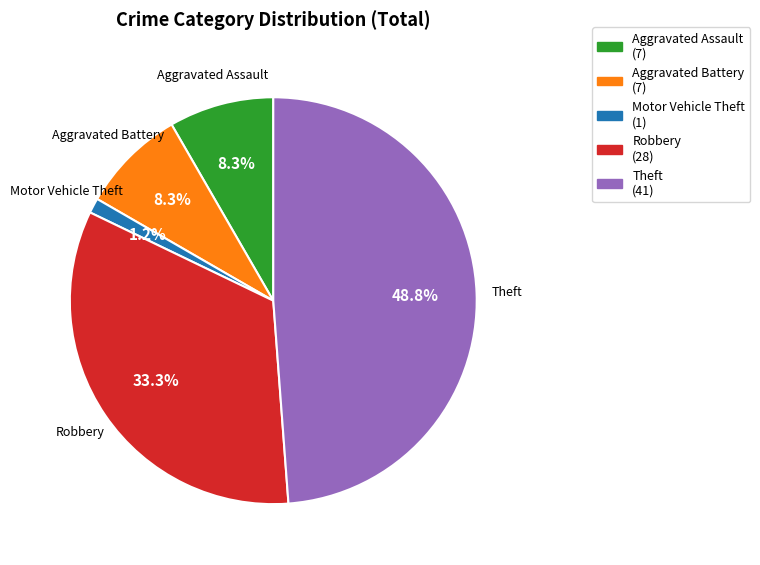

To the nearest percent, what is the average slice percentage?

20%